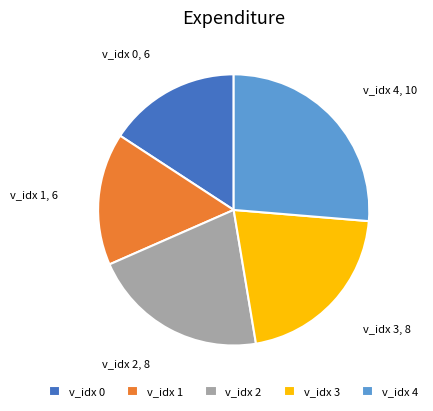

Which slice is the largest?

v_idx 4